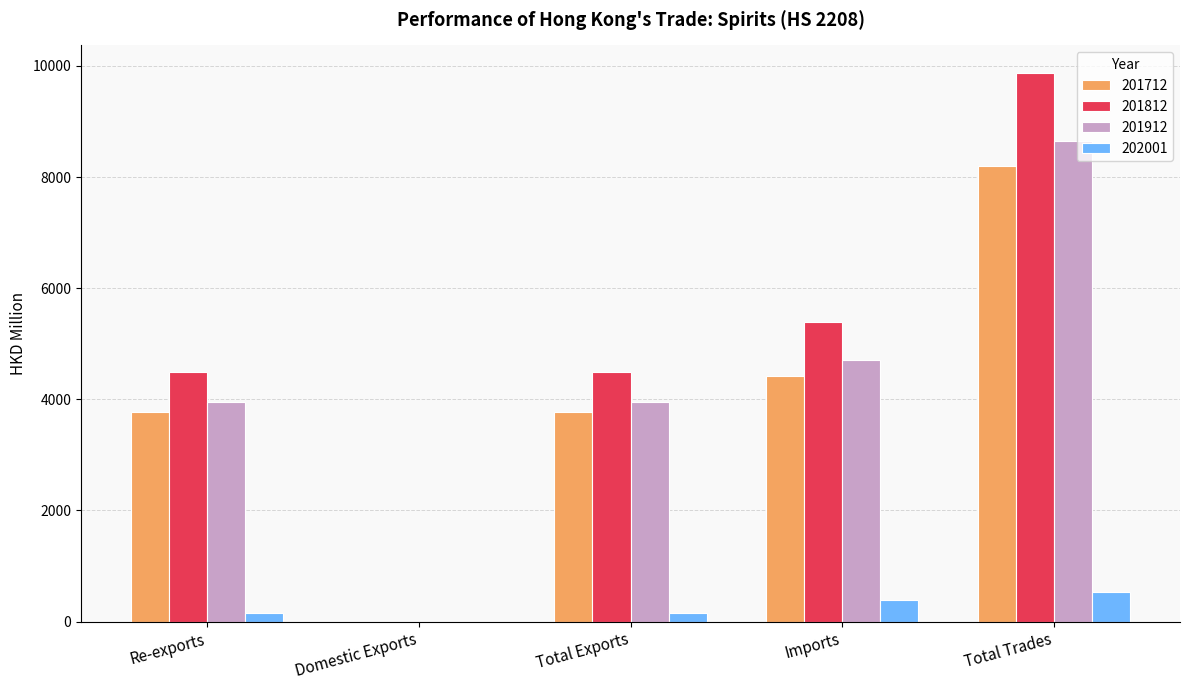

Reading right to left, list all the values displayed in this chart.

201712: Total Trades=8193.9	Imports=4425.2	Total Exports=3768.7	Domestic Exports=0.0	Re-exports=3768.7
201812: Total Trades=9875.0	Imports=5387.1	Total Exports=4487.9	Domestic Exports=0.0	Re-exports=4487.9
201912: Total Trades=8650.0	Imports=4703.0	Total Exports=3947.0	Domestic Exports=0.0	Re-exports=3947.0
202001: Total Trades=540.2	Imports=380.2	Total Exports=160.0	Domestic Exports=0.0	Re-exports=160.0